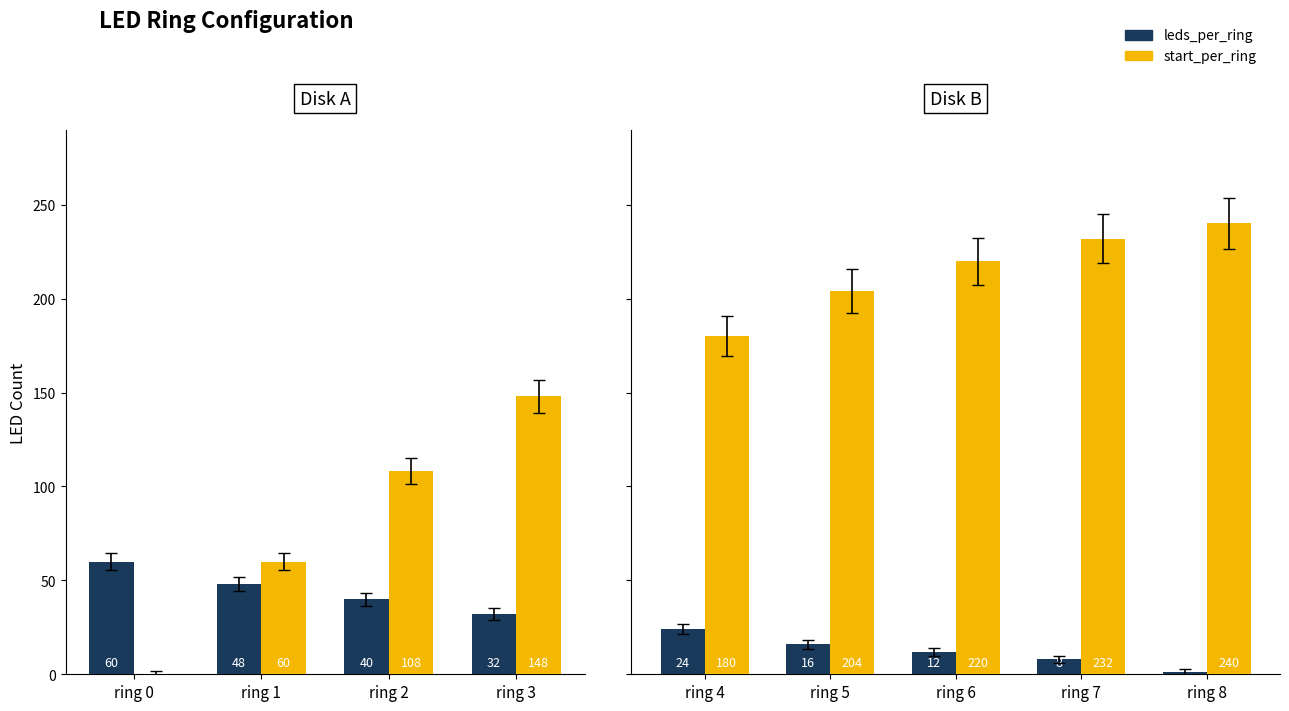

Which series has the largest total across all categories?

start_per_ring